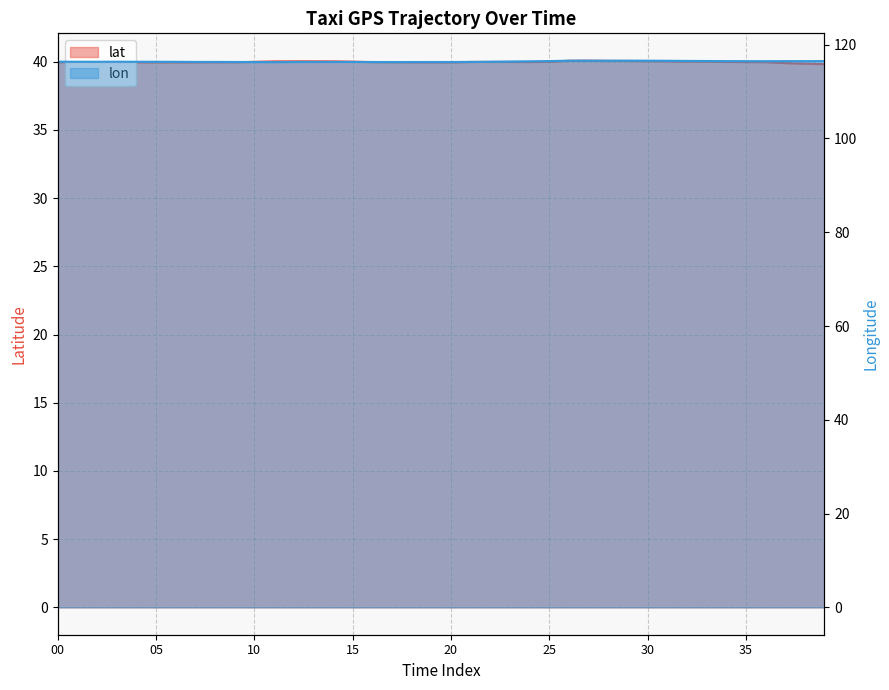

What is the highest value of the lat series?

40.1